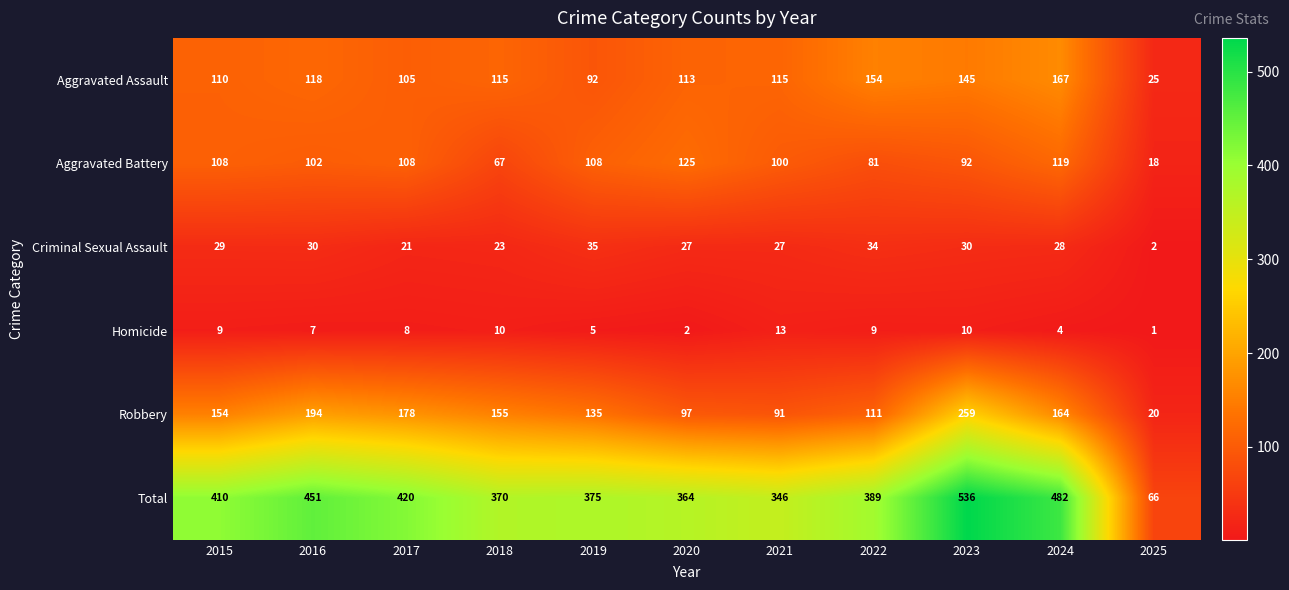

What is the difference between the highest and lowest values at 2017?

412